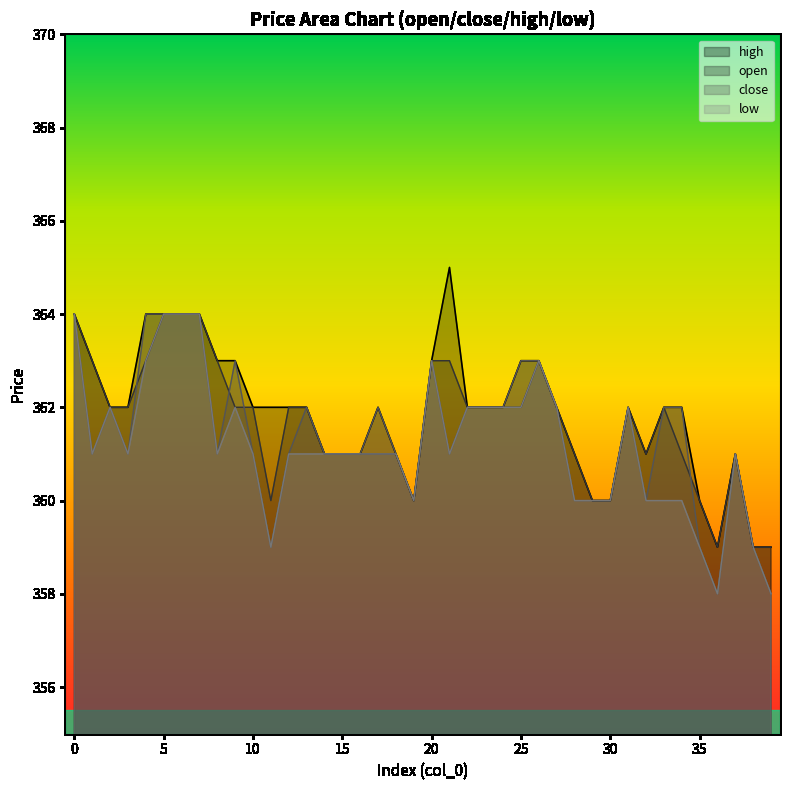

Is it true that low equals 194 at 39?

False